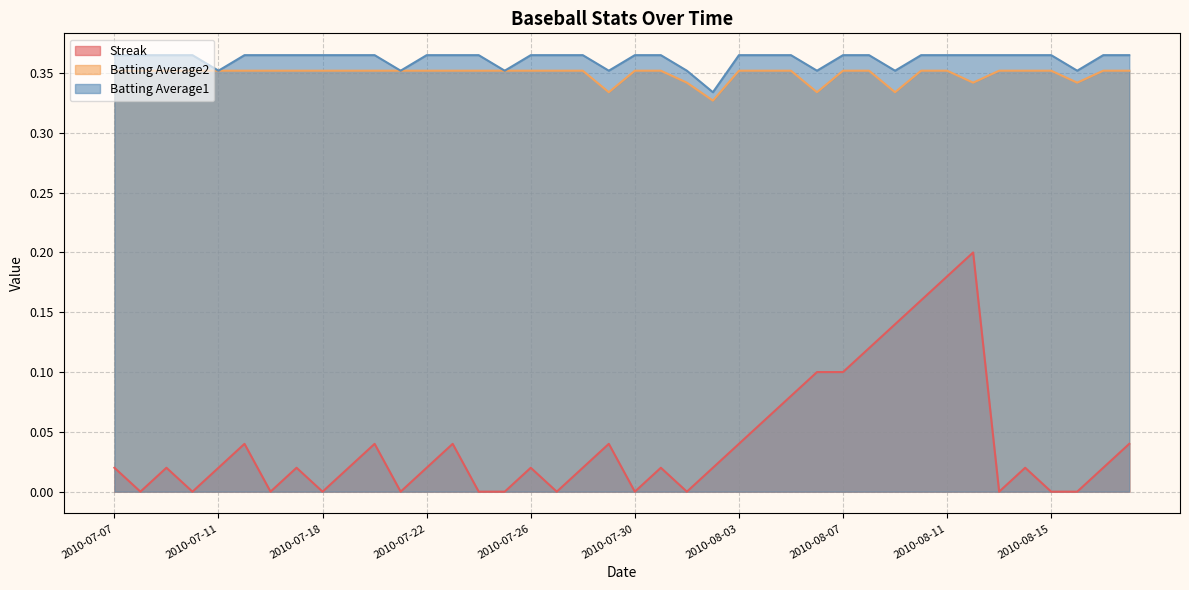

What is the highest value of the Batting Average2 series?

0.4